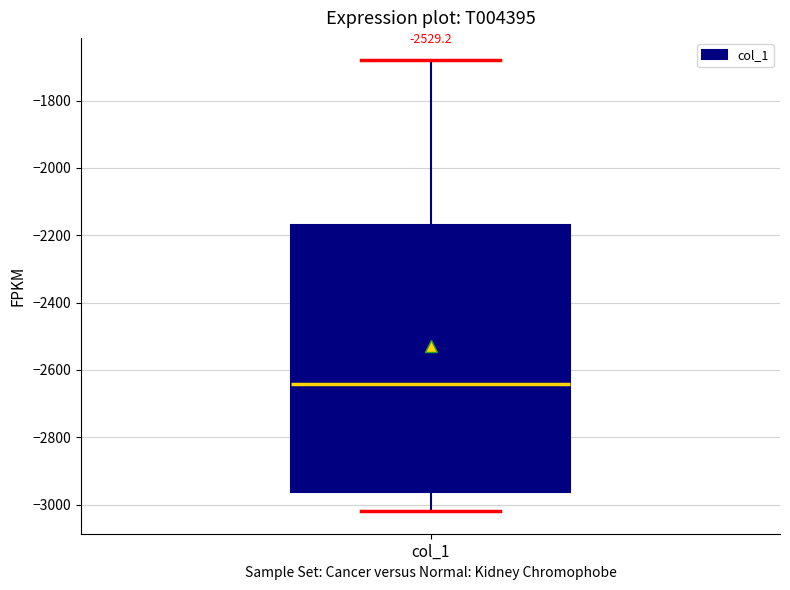

Read this box plot against the y-axis: the position of the median line, the range covered by the box, and the ends of both whiskers. The values are not printed on the chart, so give them approximately, as read against the axis.

median -2640, box -2960 to -2180, whiskers -3020 to -1680